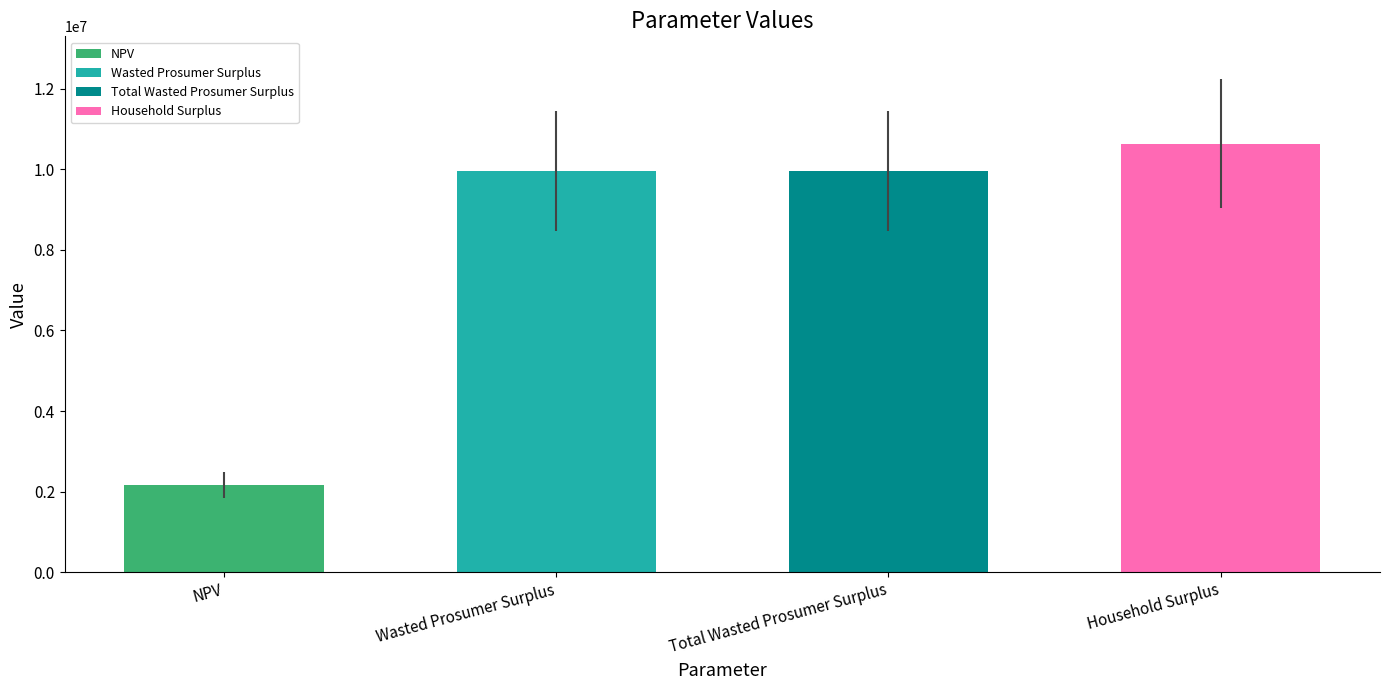

Which has a higher value, Wasted Prosumer Surplus or Household Surplus?

Household Surplus